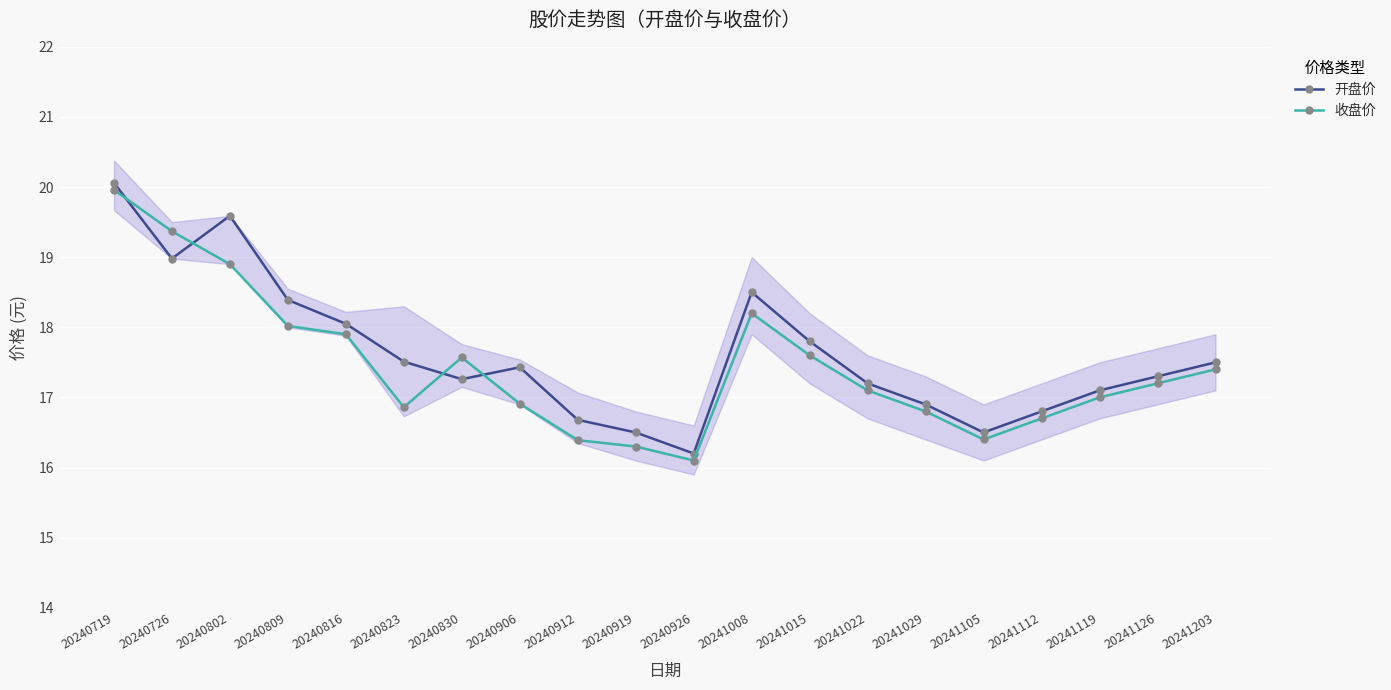

At which category is the sum across all series the highest?

20240719